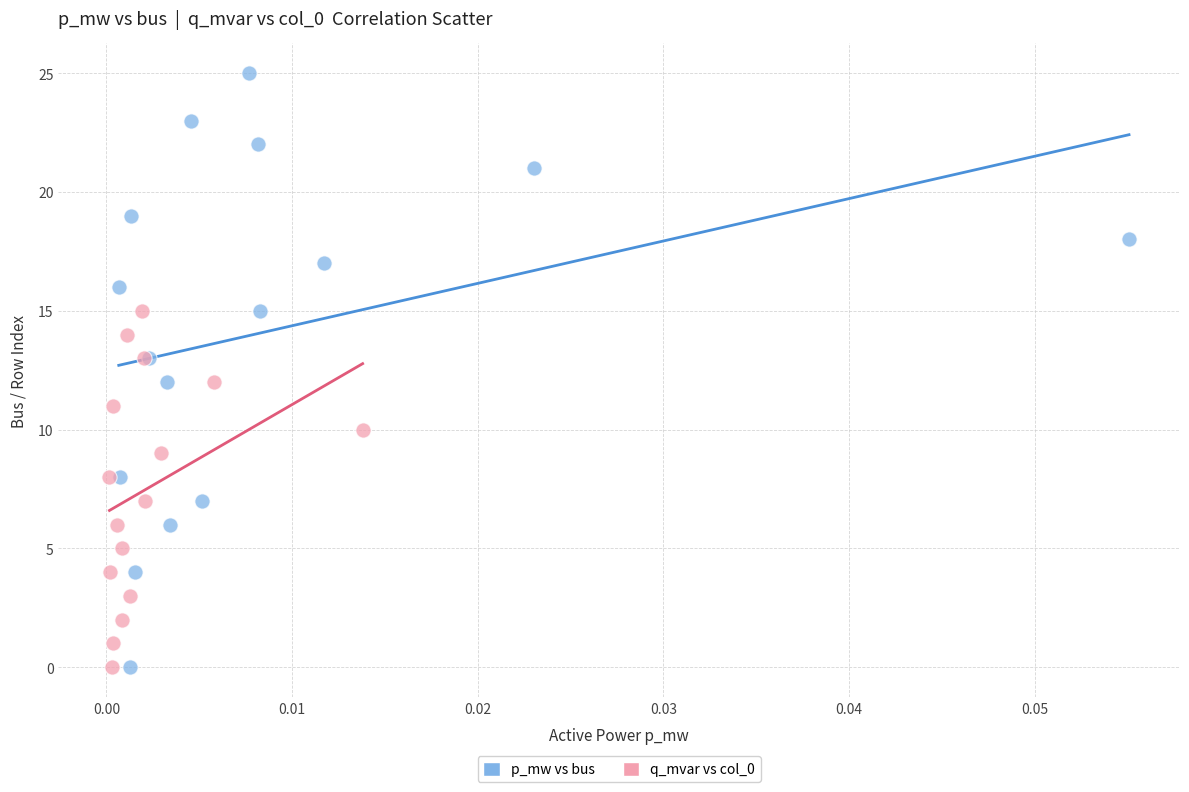

Which series has the largest Y range (max minus min)?

p_mw vs bus